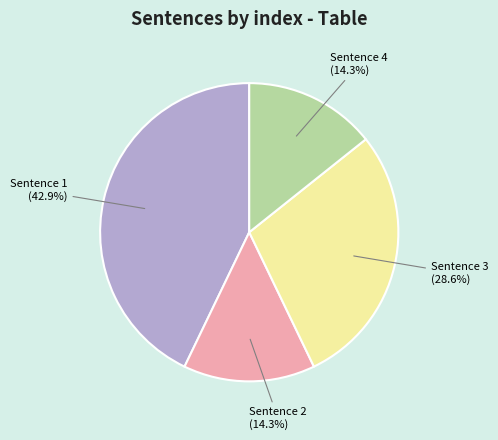

What is the ratio of the value at Sentence 1 to the value at Sentence 3?

1.5